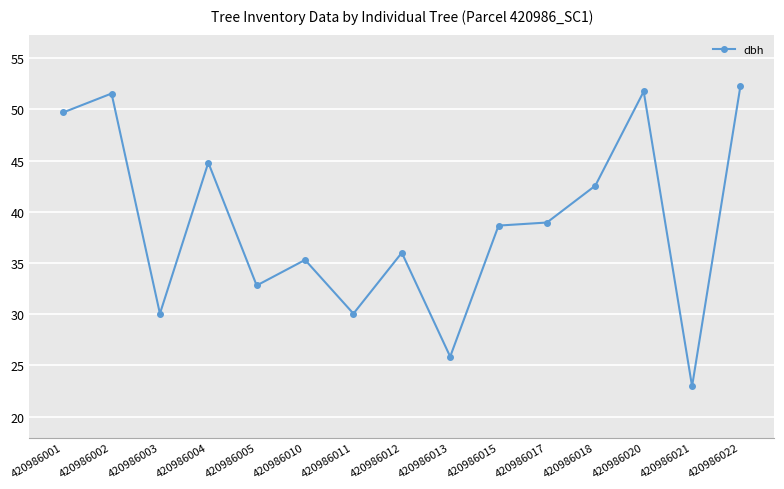

The value at 420986001 is 49.7. True or false?

True